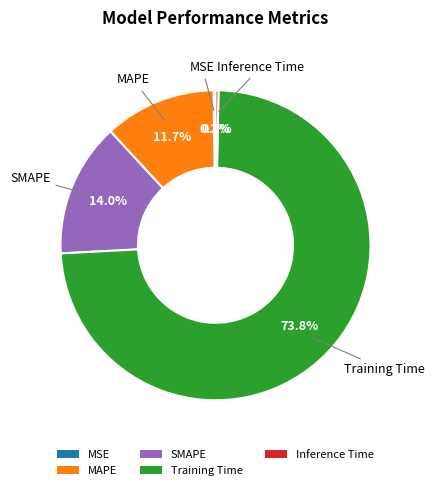

Is Training Time the majority of the pie?

Yes